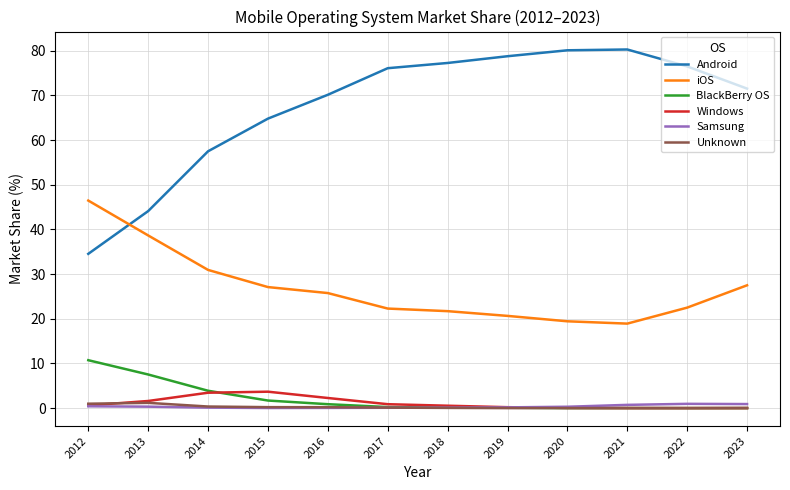

True or false: Windows and Android intersect in this chart.

False